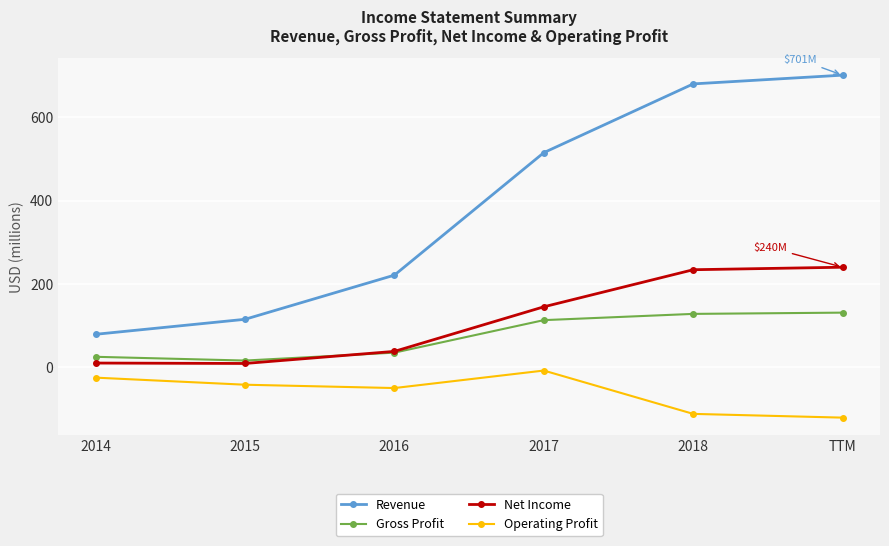

What is the difference between the maximum and minimum values in the Gross Profit series?

115